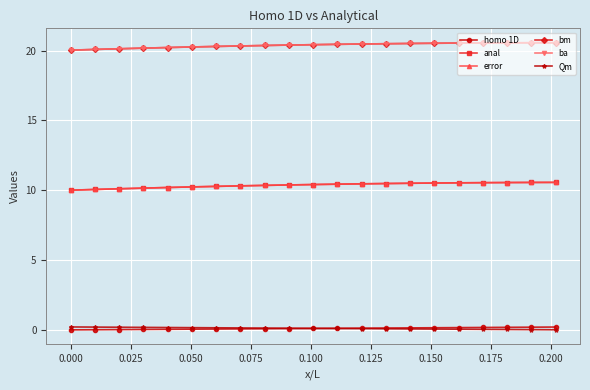

At how many categories does at least one series exceed 1?

21